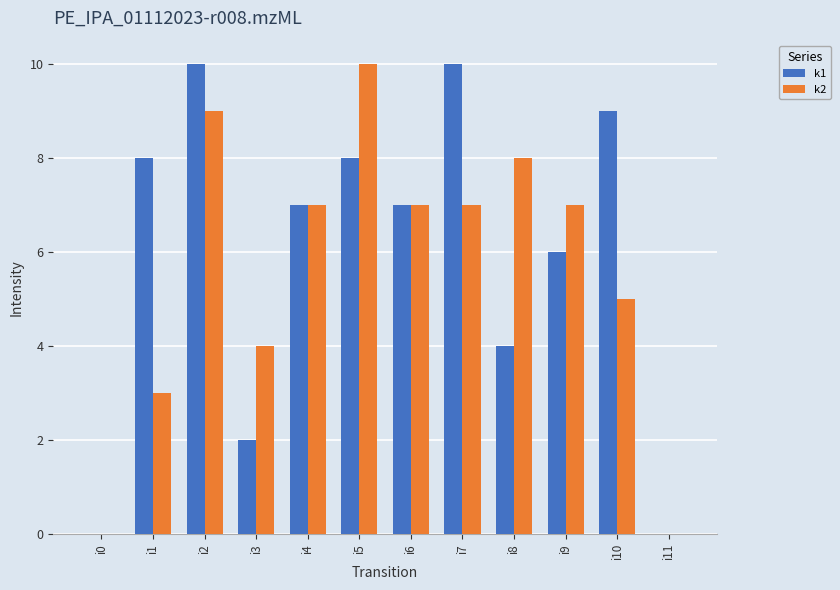

Is the value of k1 at i2 greater than the value of k2 at i9?

Yes